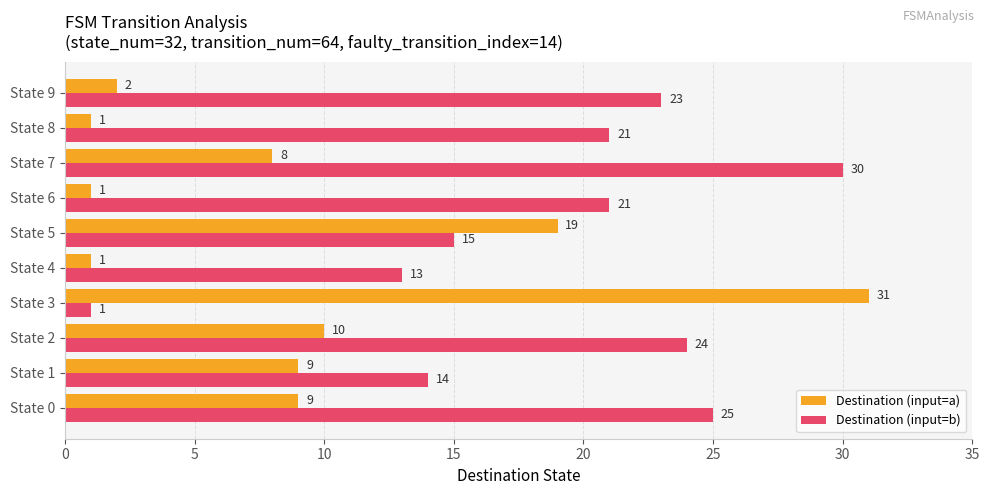

At which category is the sum across all series the highest?

State 7